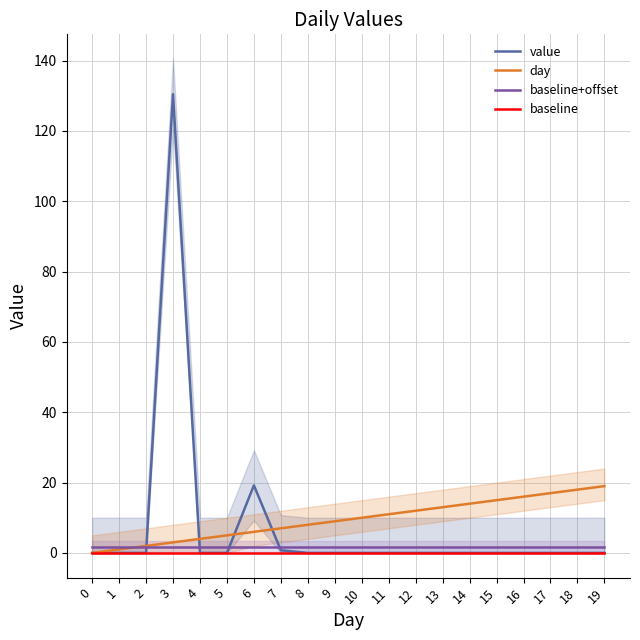

Reading left to right, extract all data points from this chart.

value: 0=0.0	1=0.0	2=0.0	3=130.5	4=0.0	5=0.0	6=19.2	7=0.8	8=0.0	9=0.0	10=0.0	11=0.0	12=0.0	13=0.0	14=0.0	15=0.0	16=0.0	17=0.0	18=0.0	19=0.0
day: 0=0.0	1=1.0	2=2.0	3=3.0	4=4.0	5=5.0	6=6.0	7=7.0	8=8.0	9=9.0	10=10.0	11=11.0	12=12.0	13=13.0	14=14.0	15=15.0	16=16.0	17=17.0	18=18.0	19=19.0
baseline+offset: 0=1.8	1=1.8	2=1.8	3=1.8	4=1.8	5=1.8	6=1.8	7=1.8	8=1.8	9=1.8	10=1.8	11=1.8	12=1.8	13=1.8	14=1.8	15=1.8	16=1.8	17=1.8	18=1.8	19=1.8
baseline: 0=0.0	1=0.0	2=0.0	3=0.0	4=0.0	5=0.0	6=0.0	7=0.0	8=0.0	9=0.0	10=0.0	11=0.0	12=0.0	13=0.0	14=0.0	15=0.0	16=0.0	17=0.0	18=0.0	19=0.0